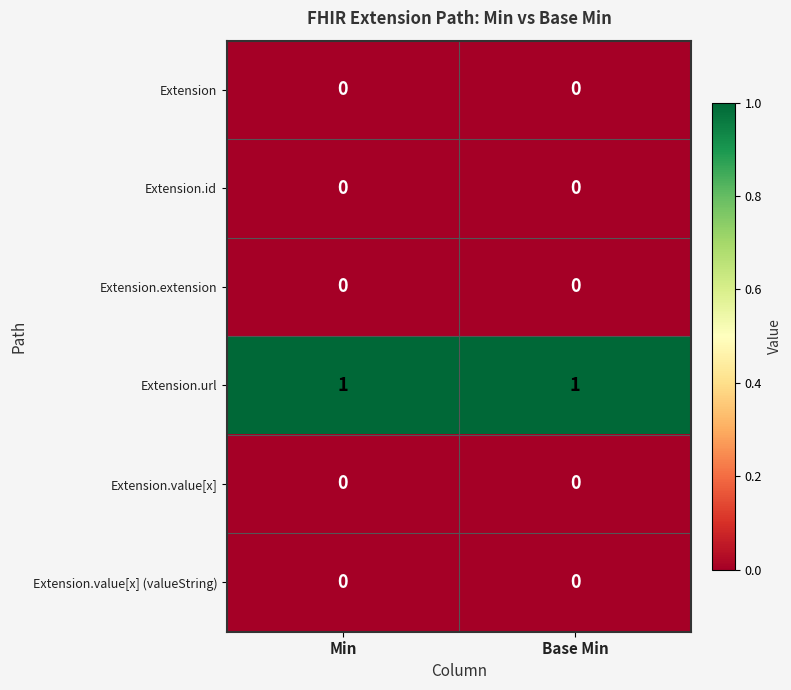

Which series has the largest total across all categories?

Extension.url